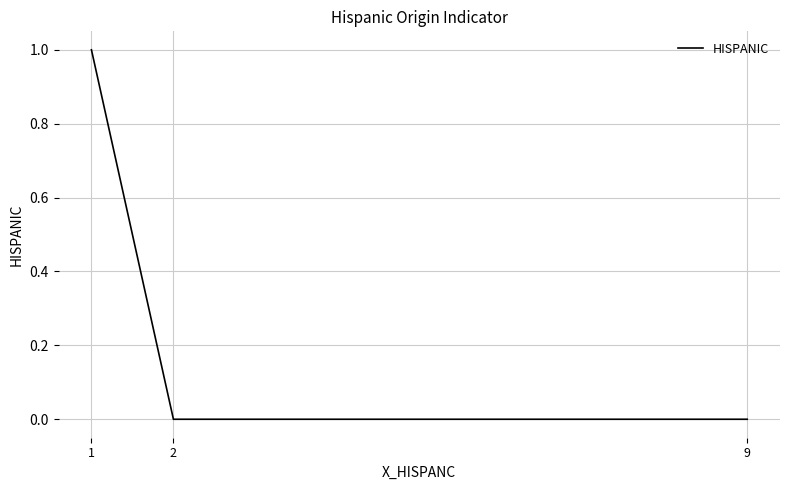

Reading left to right, transcribe all the data shown in this chart.

1=1	2=0	9=0